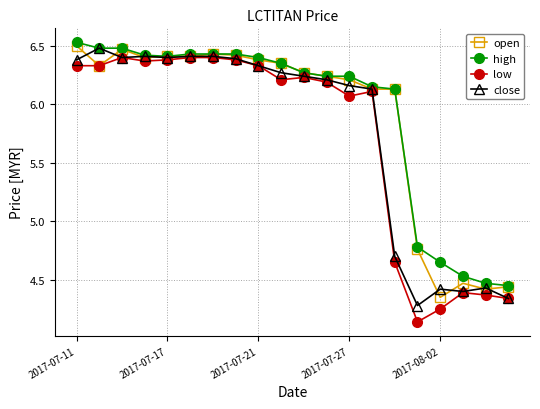

At how many categories does at least one series exceed 4?

20